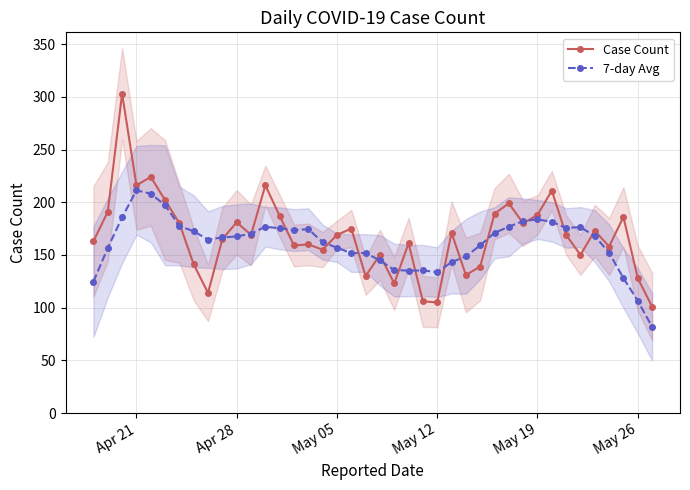

How many data points does each series have?

40